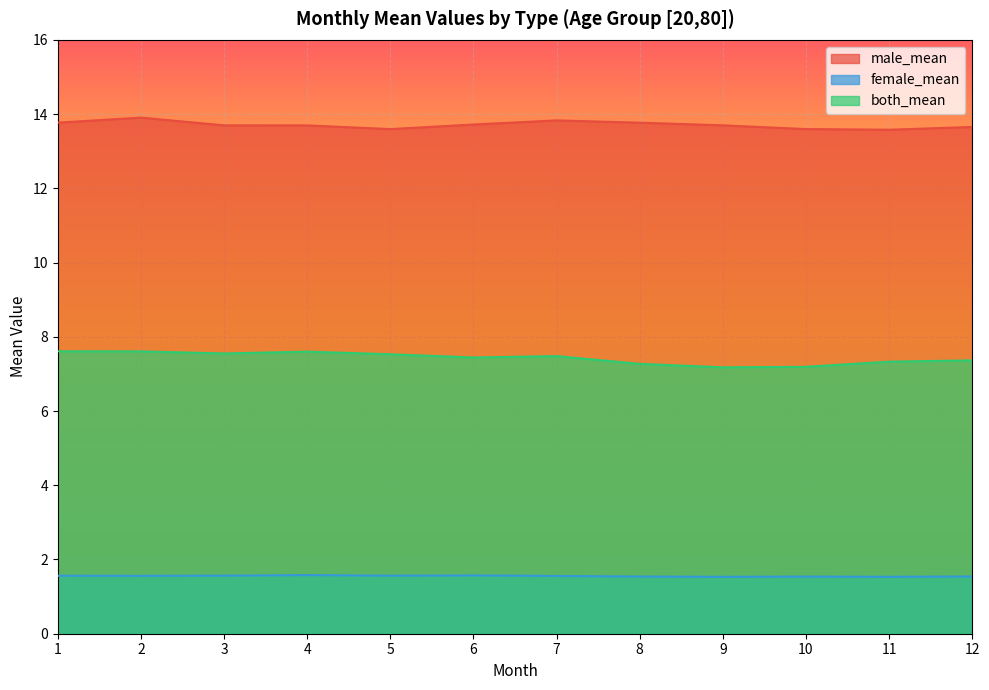

Does the chart display data point markers on the line(s)?

No